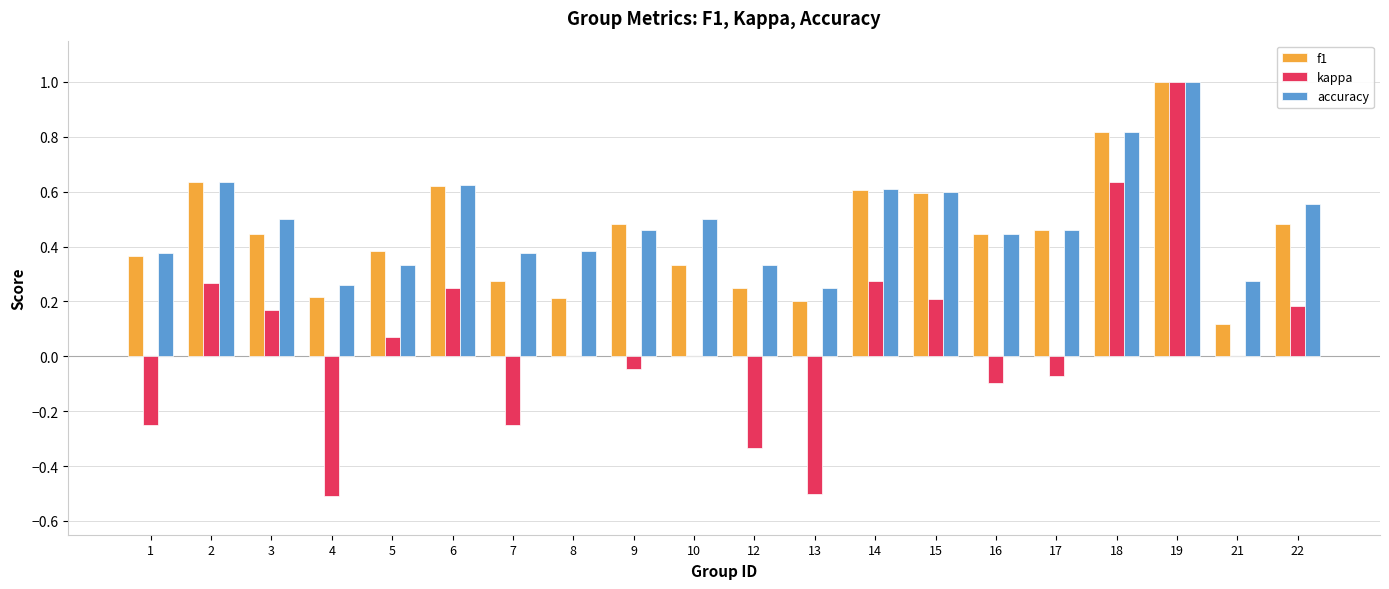

True or false: accuracy has a value of 0.7 at 16.

False